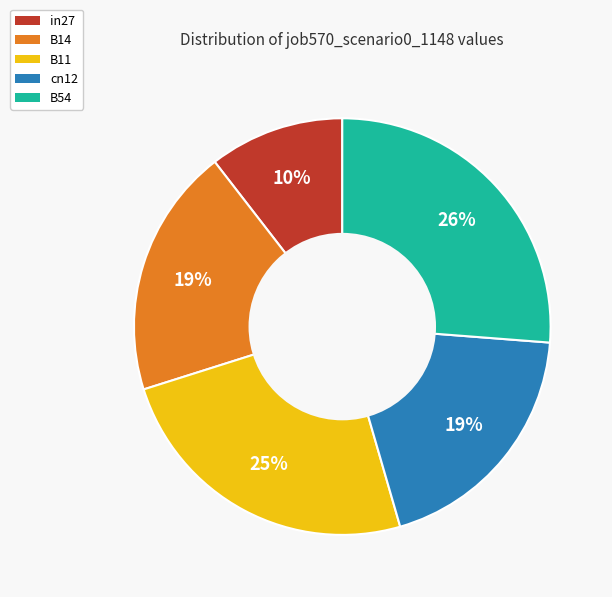

To the nearest percent, what is the average slice percentage?

20%